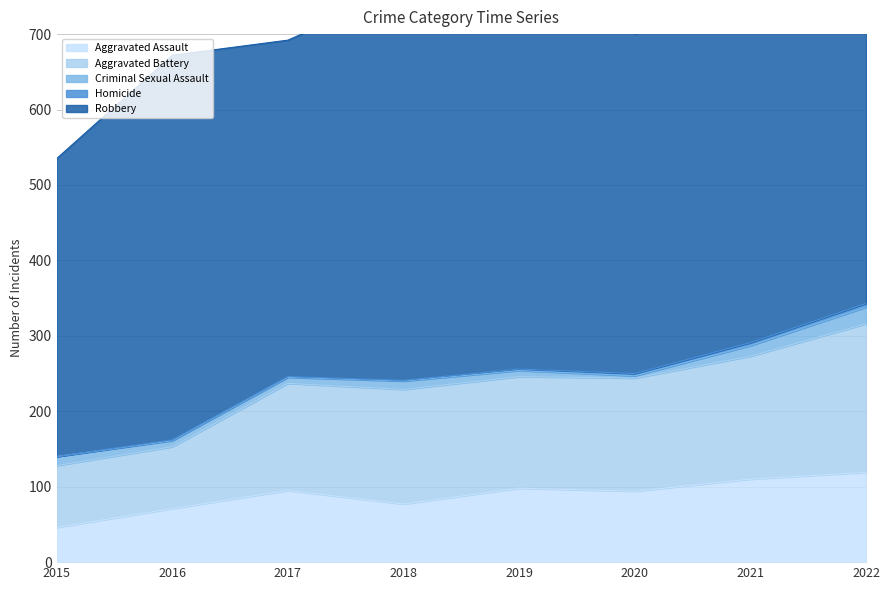

Which category has the highest value in the Aggravated Assault series?

2022